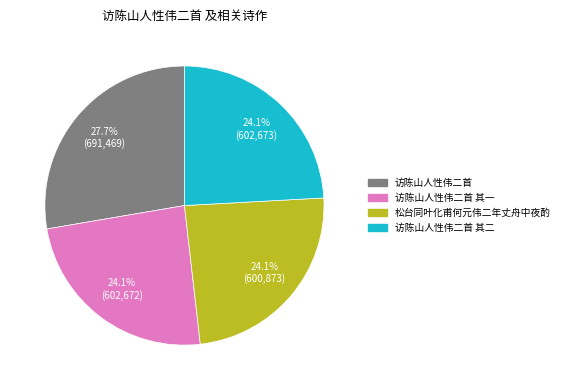

Which category has the biggest portion of the pie?

访陈山人性伟二首